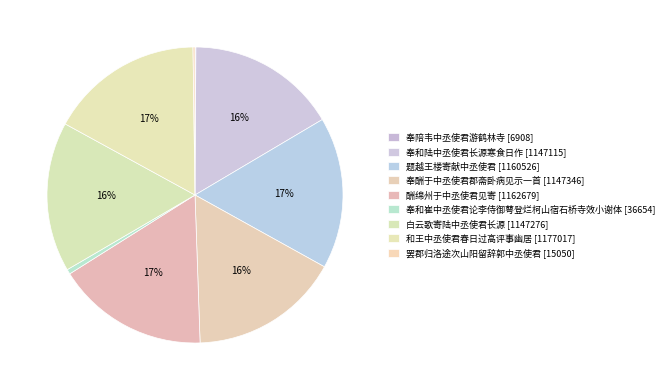

To the nearest percent, what portion does 和王中丞使君春日过高评事幽居 represent?

17%